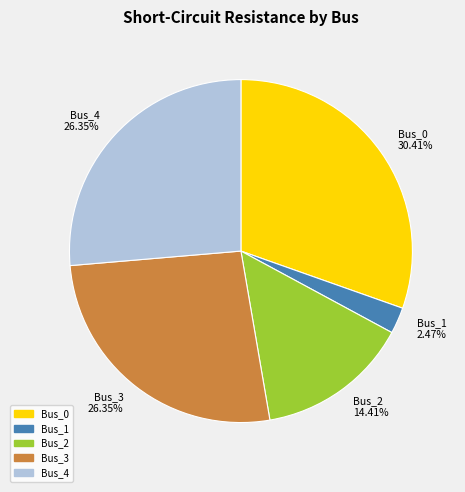

Is the sum of Bus_0 and Bus_2 greater than half?

No